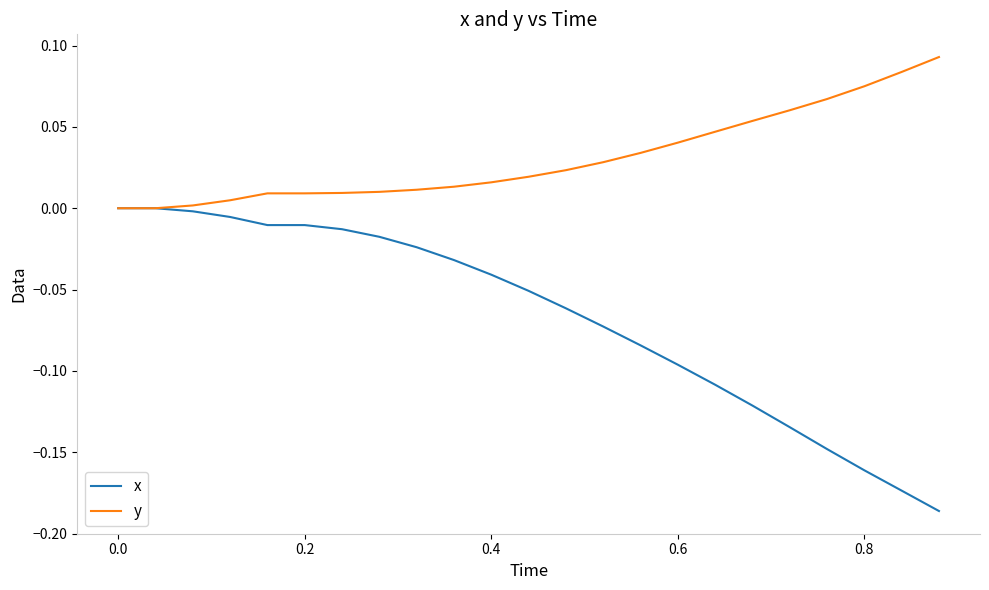

Rank the series by their maximum value, from highest to lowest.

y, x